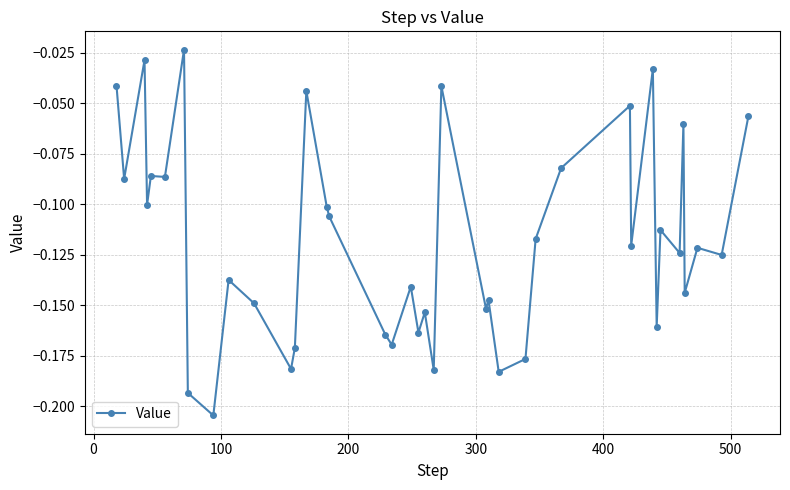

What is the sum of all values?

-4.7